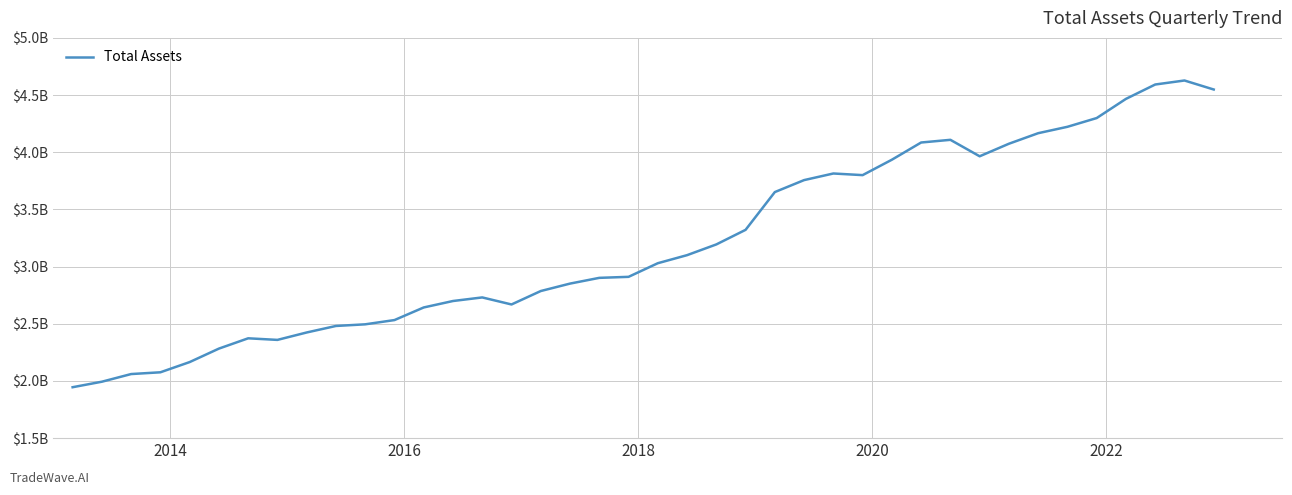

Does the chart display data point markers on the line(s)?

No